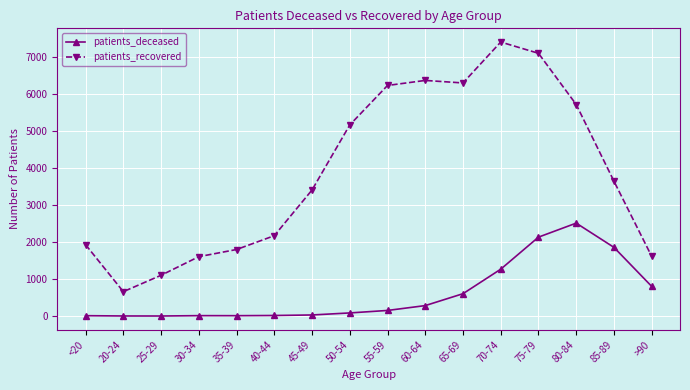

The value of patients_deceased at >90 is 1180. True or false?

False